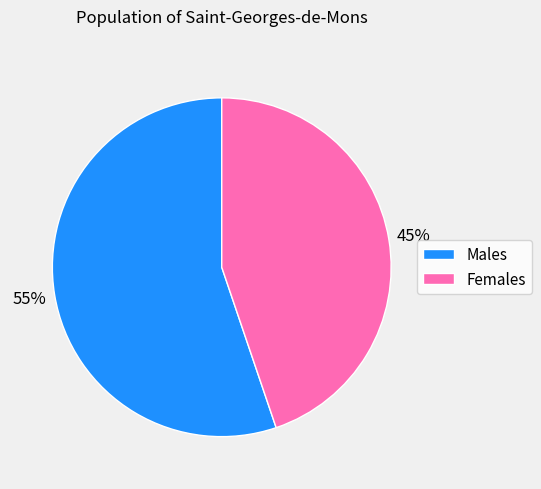

Does any single category account for the majority?

Yes